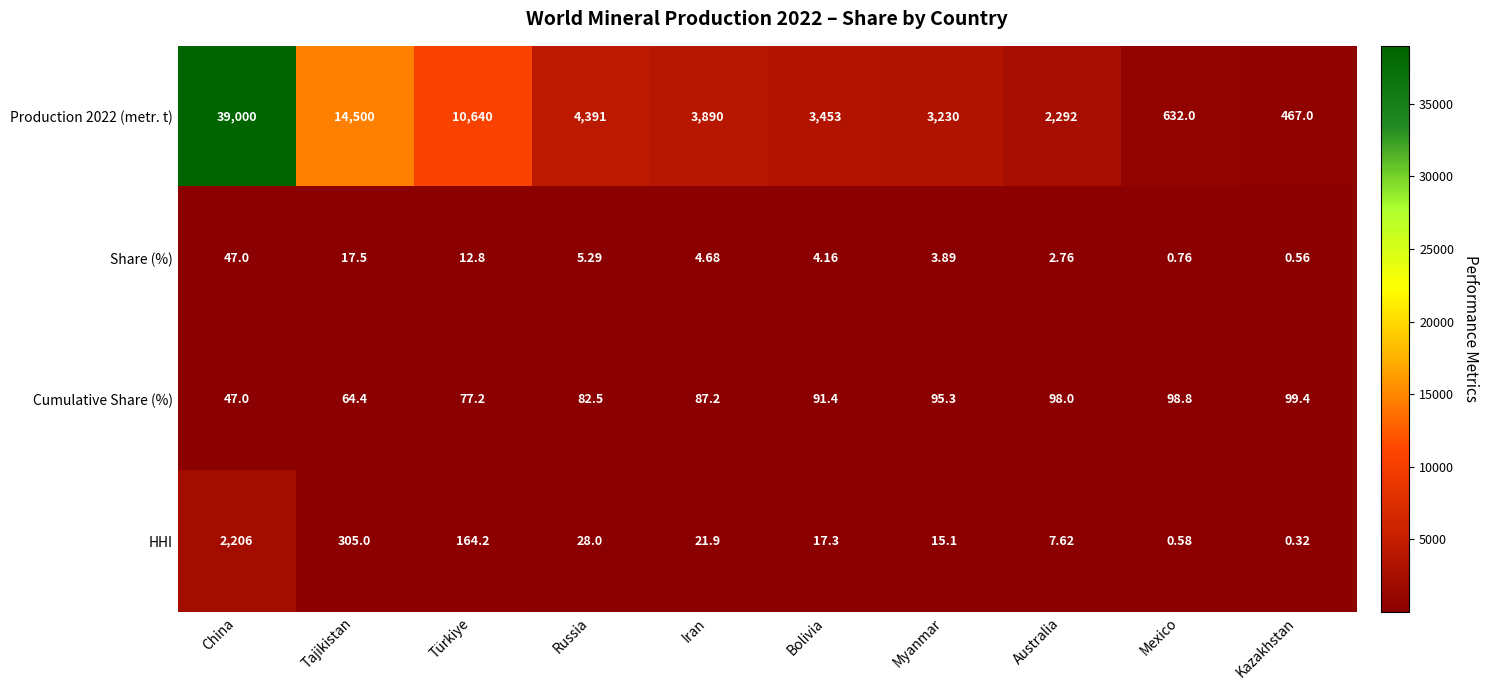

Is the value of Share (%) at China greater than the value of Production 2022 (metr. t) at Australia?

No